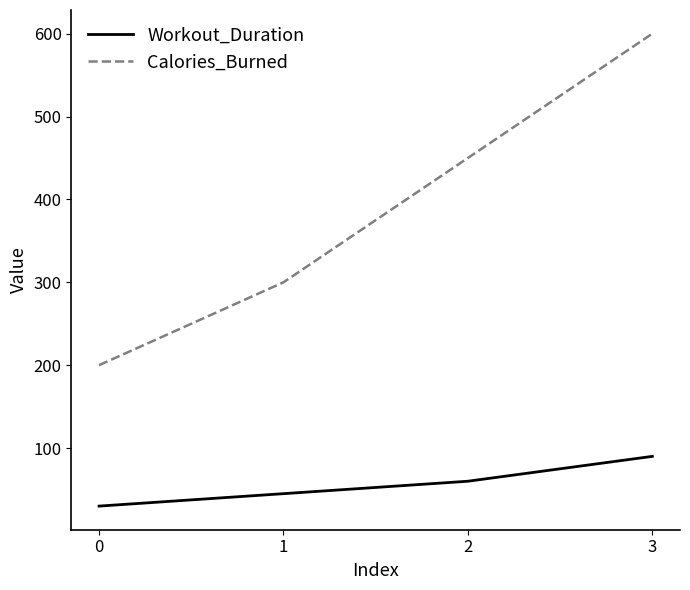

True or false: Calories_Burned has more than 1 points higher than both neighbors.

False